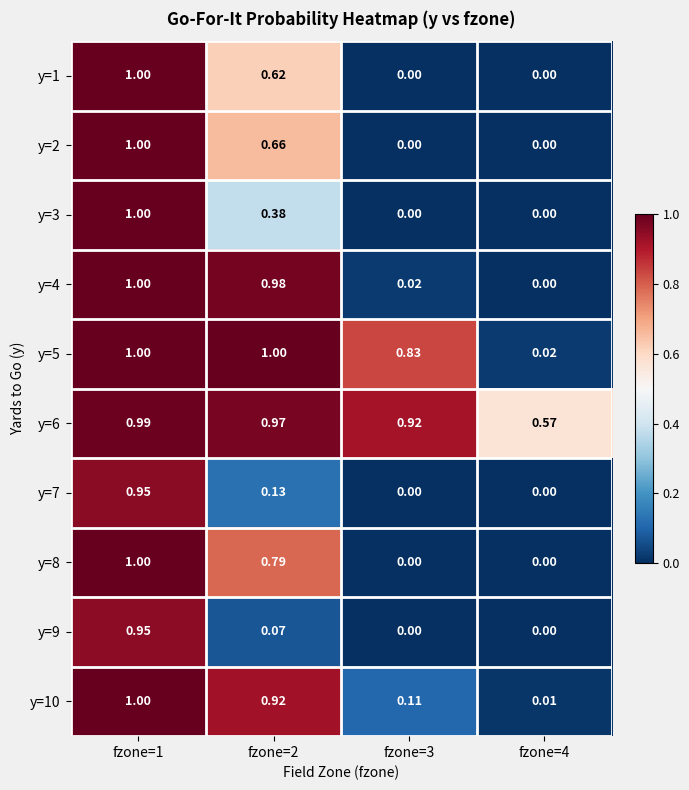

Is the value of y=5 at fzone=3 greater than the value of y=2 at fzone=4?

Yes